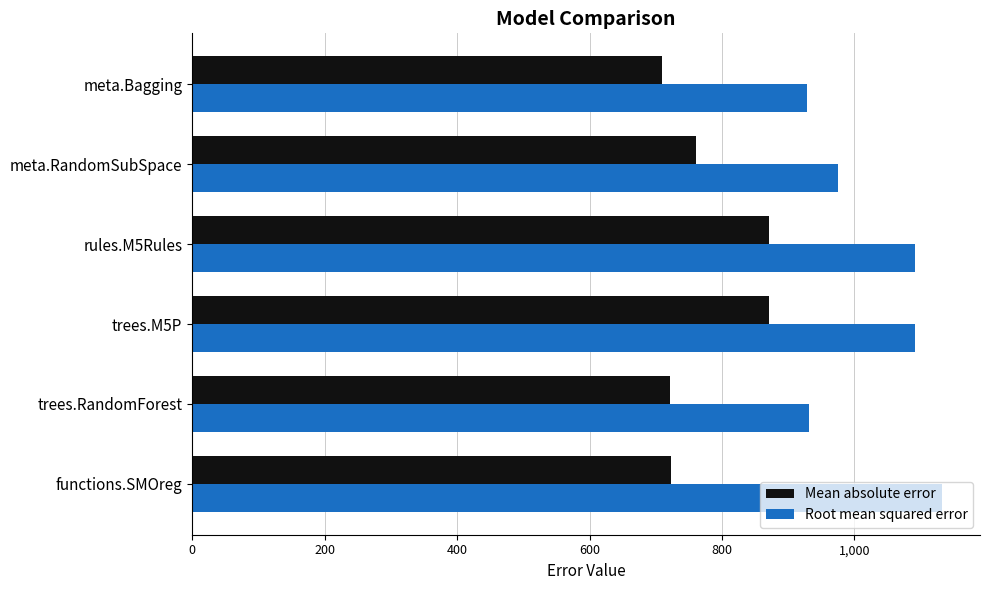

What is the difference between the maximum and second lowest values in the Mean absolute error series?

148.8